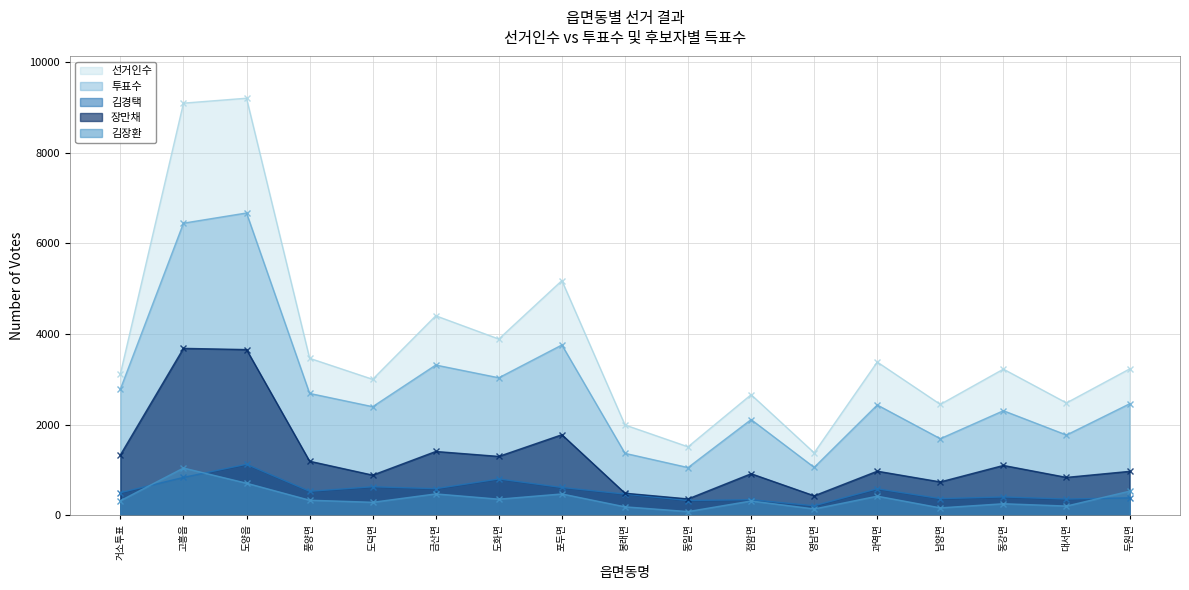

True or false: 김경택 and 장만채 cross at least once.

False